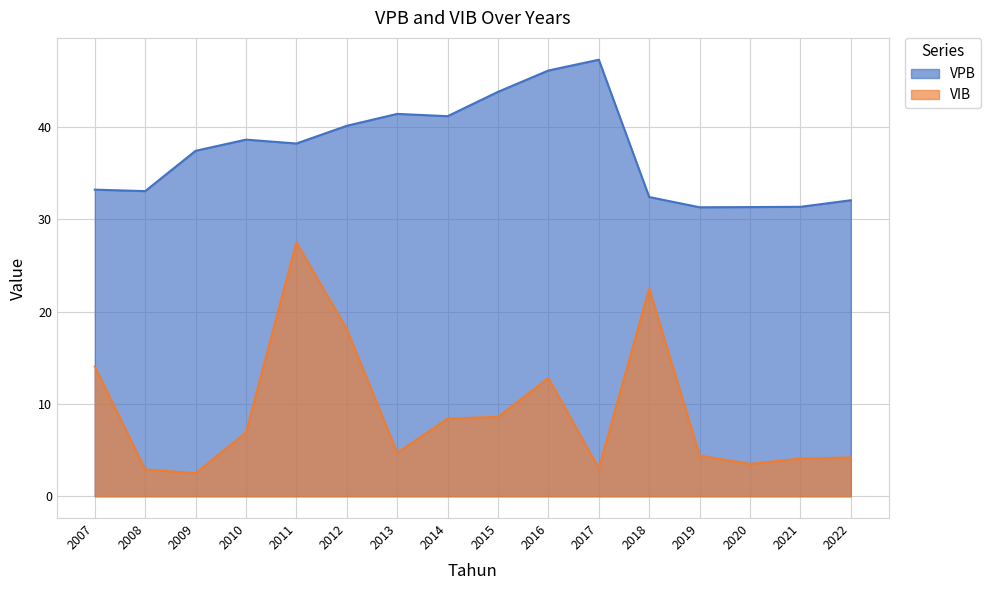

Which series changed the most between 2012 and 2021?

VIB